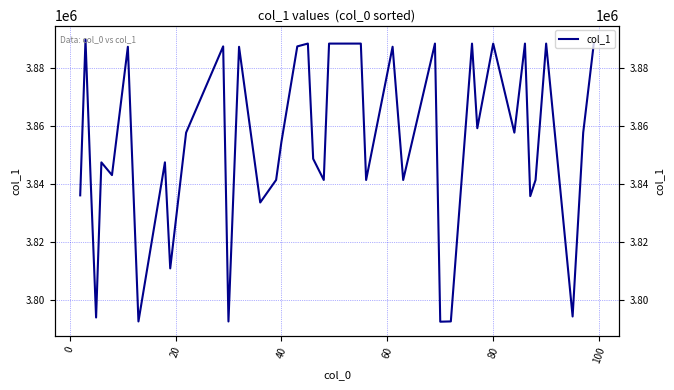

Is it true that the value at 22 is 1939286?

False